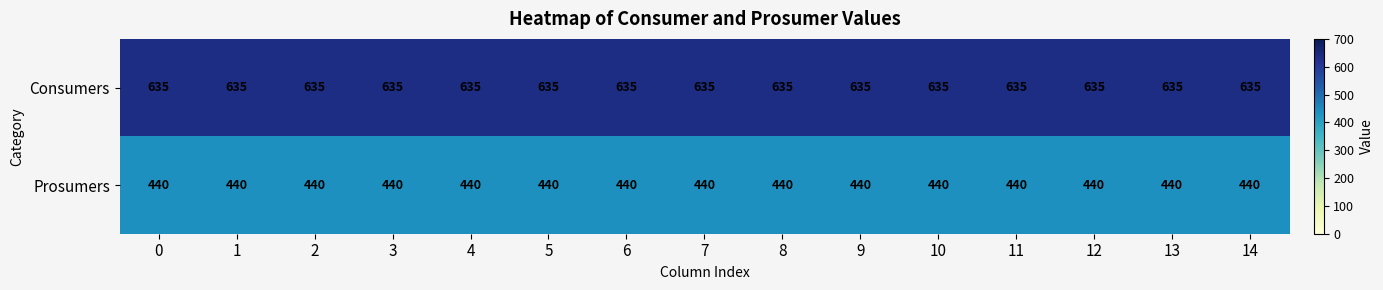

What is the difference between the highest and lowest values at 4?

195